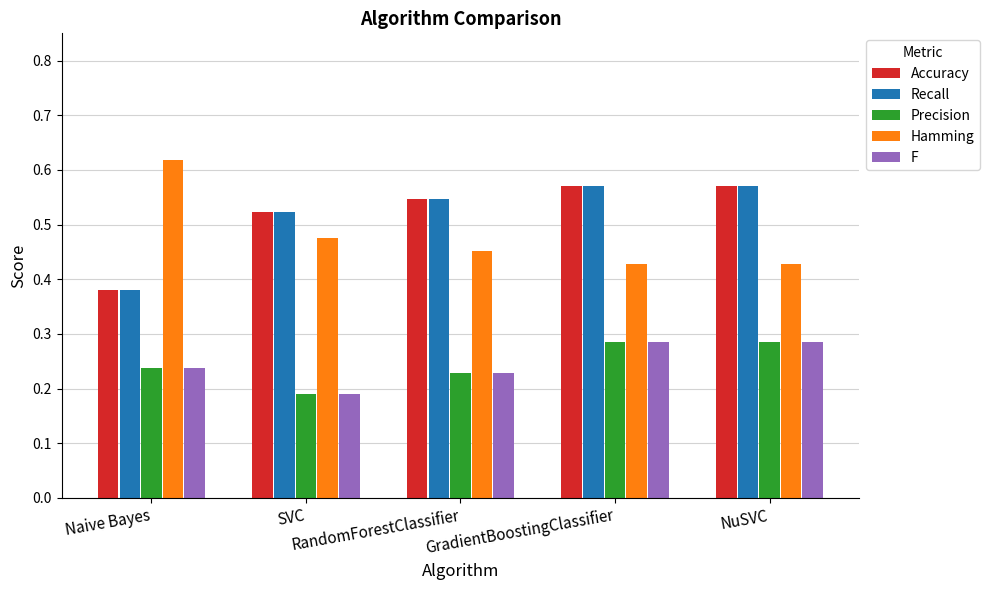

Are the bars grouped side by side (vs. stacked)?

Yes